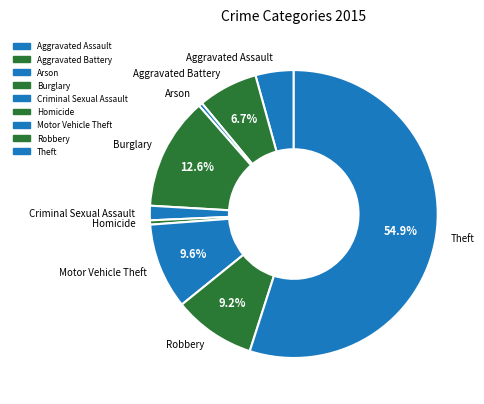

To the nearest percent, what percentage of the pie is Aggravated Assault?

4%